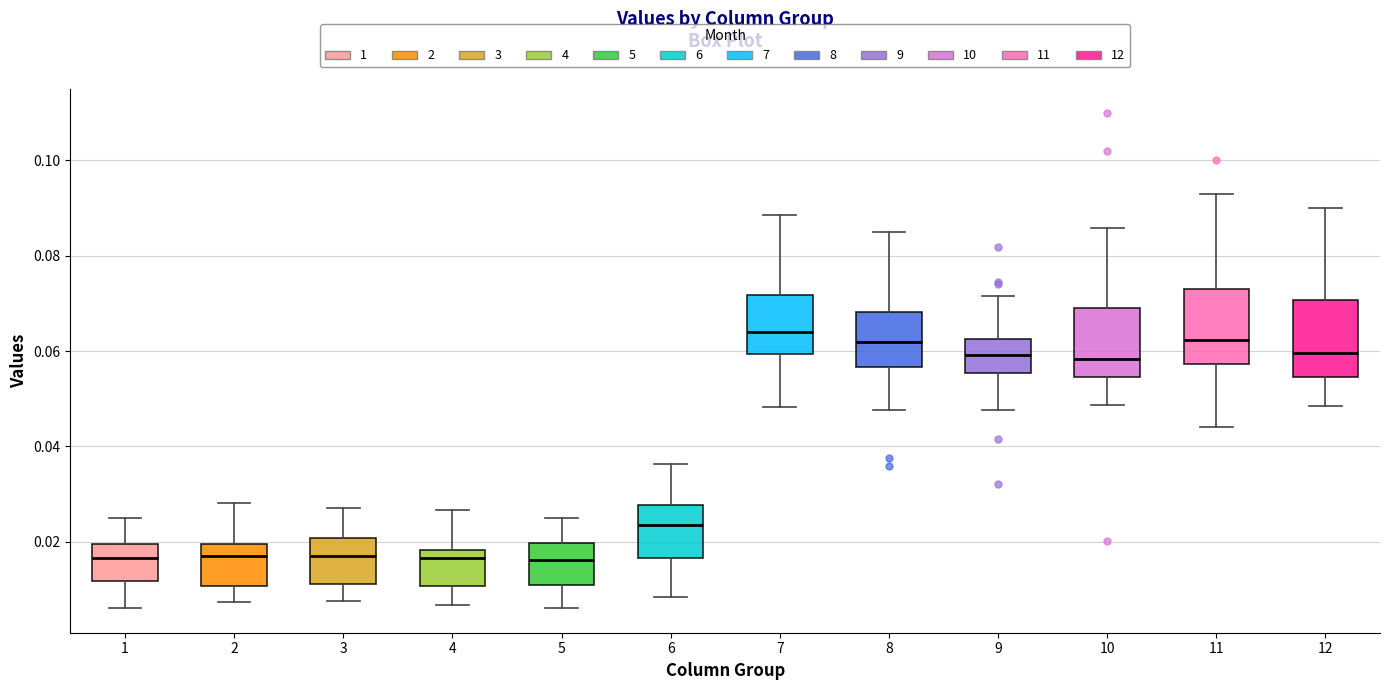

Where does the upper whisker of the box at x = 8 end on the y-axis? The values are not printed on the chart, so give them approximately, as read against the axis.

0.086